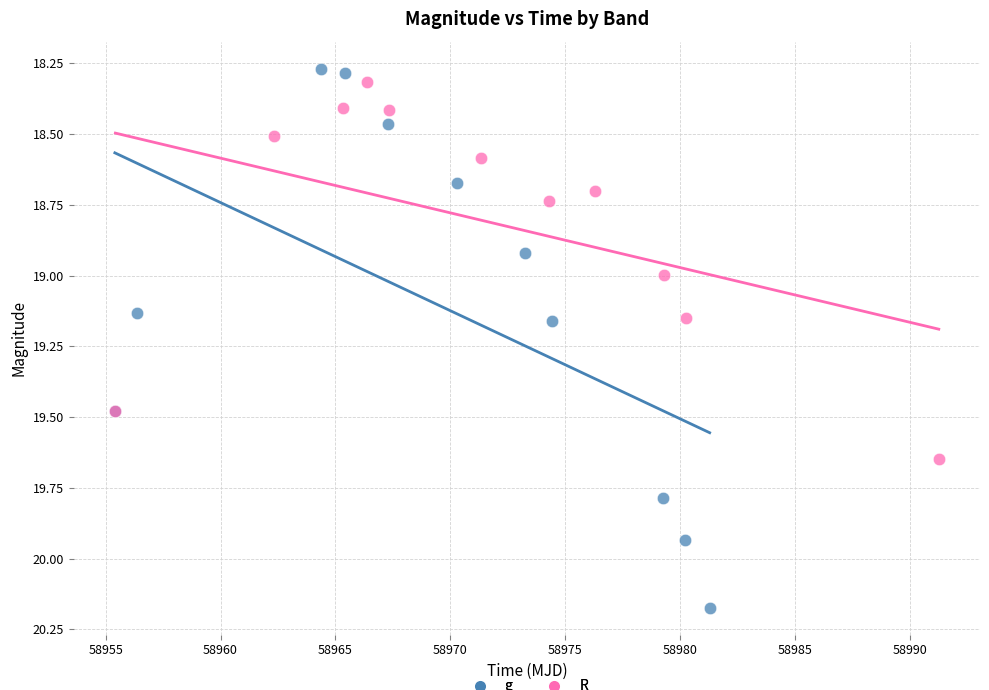

Which series reaches the maximum Y coordinate?

g